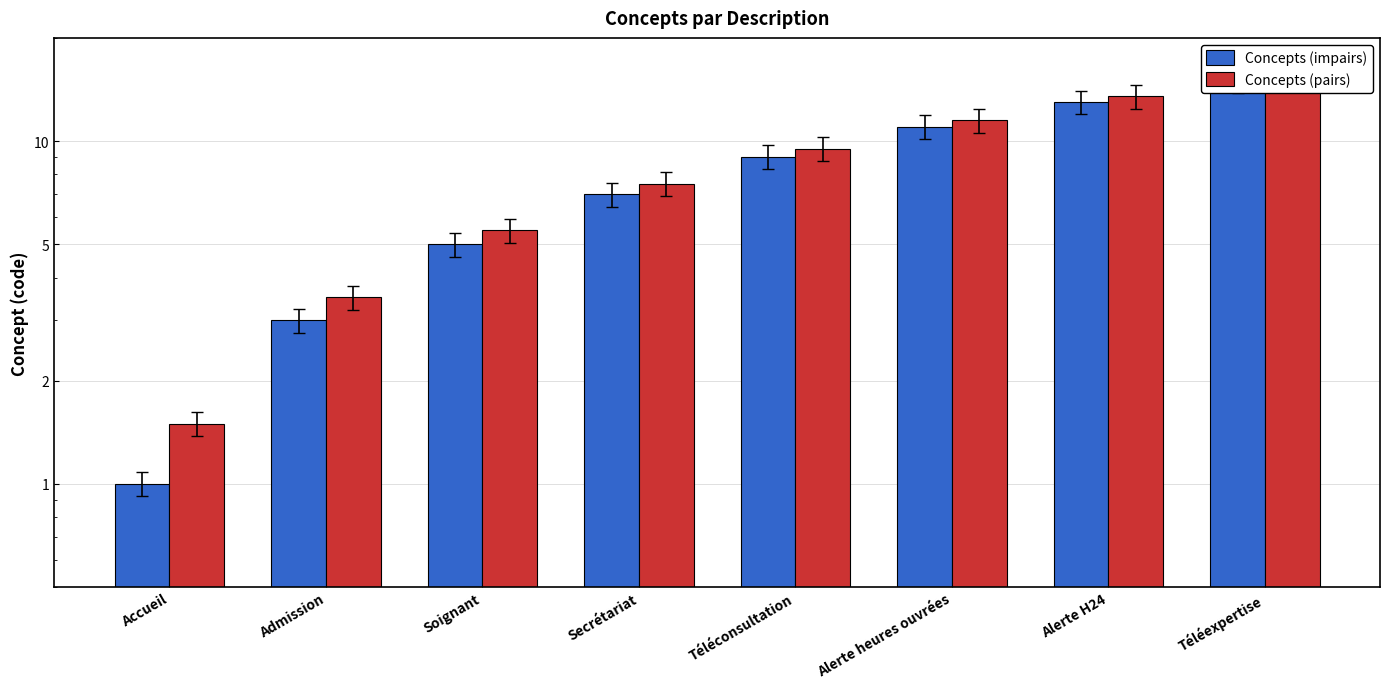

What value does the Concepts (impairs) series have at Téléconsultation?

9.0